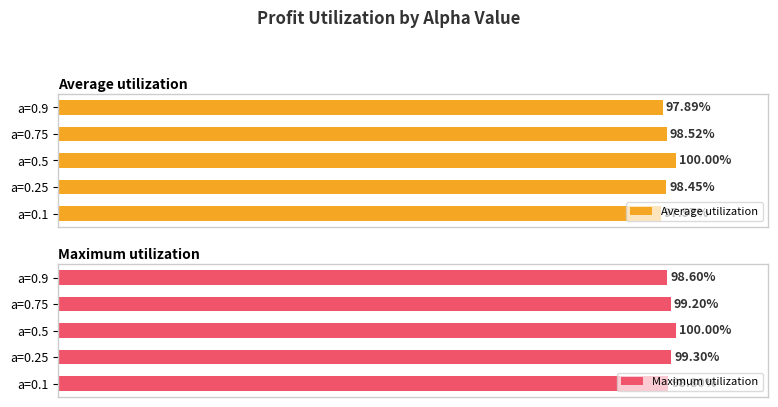

Rank the categories by Maximum utilization value from lowest to highest.

a=0.9, a=0.1, a=0.75, a=0.25, a=0.5